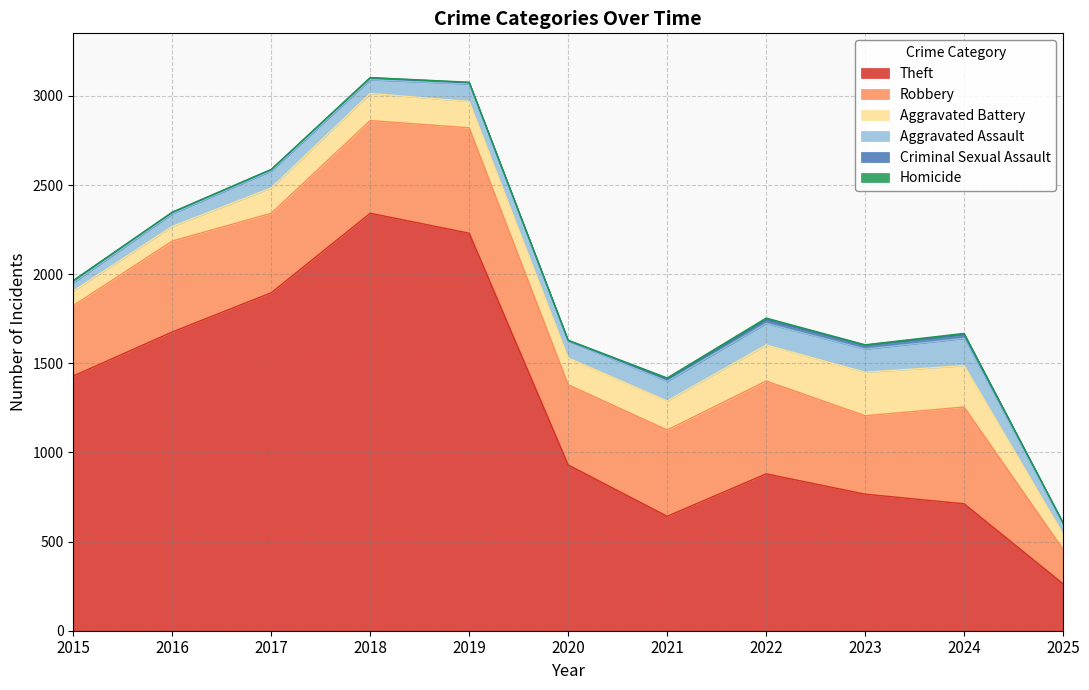

Which has a higher value, 2016 or 2015?

2016